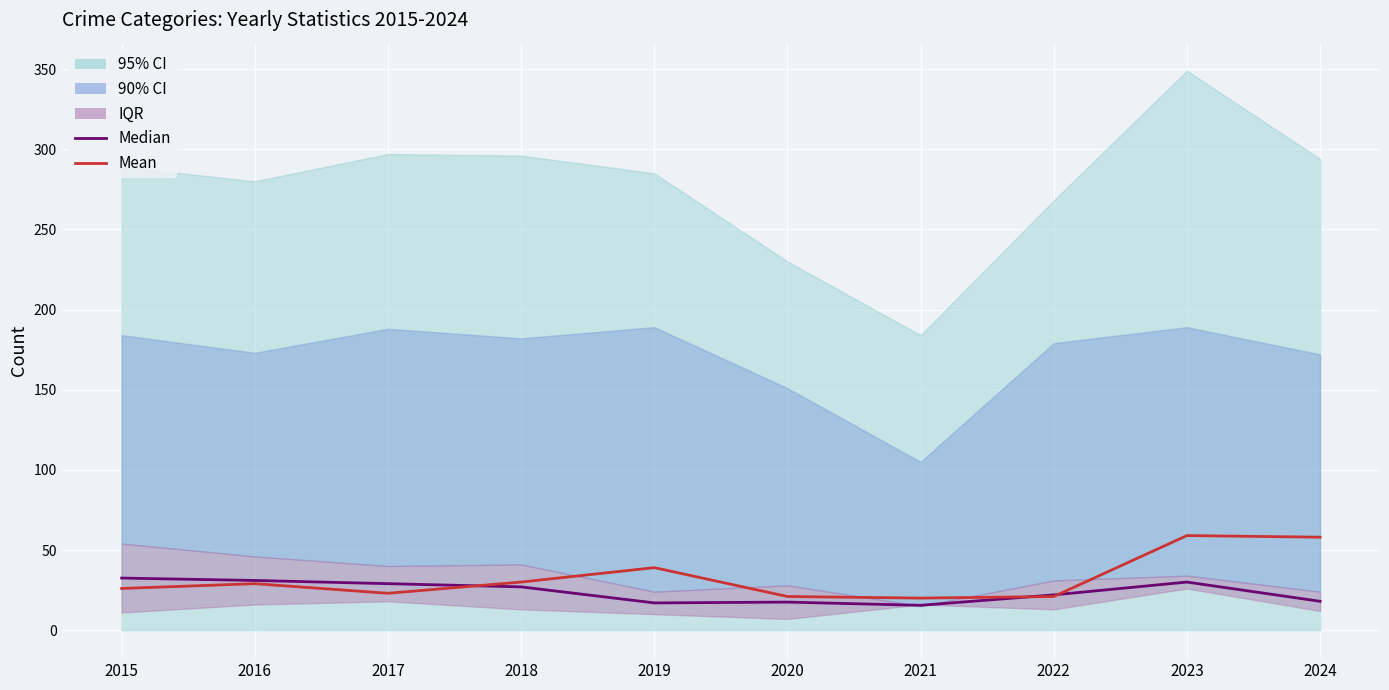

How many interior local valleys does the Median series have?

2